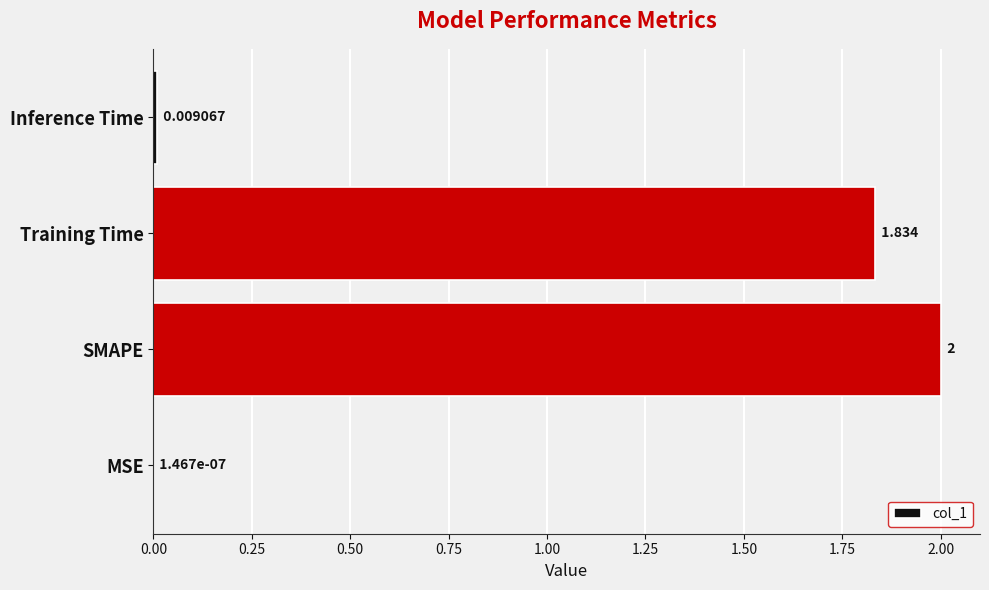

Where is the data nearest to the value 1?

Training Time